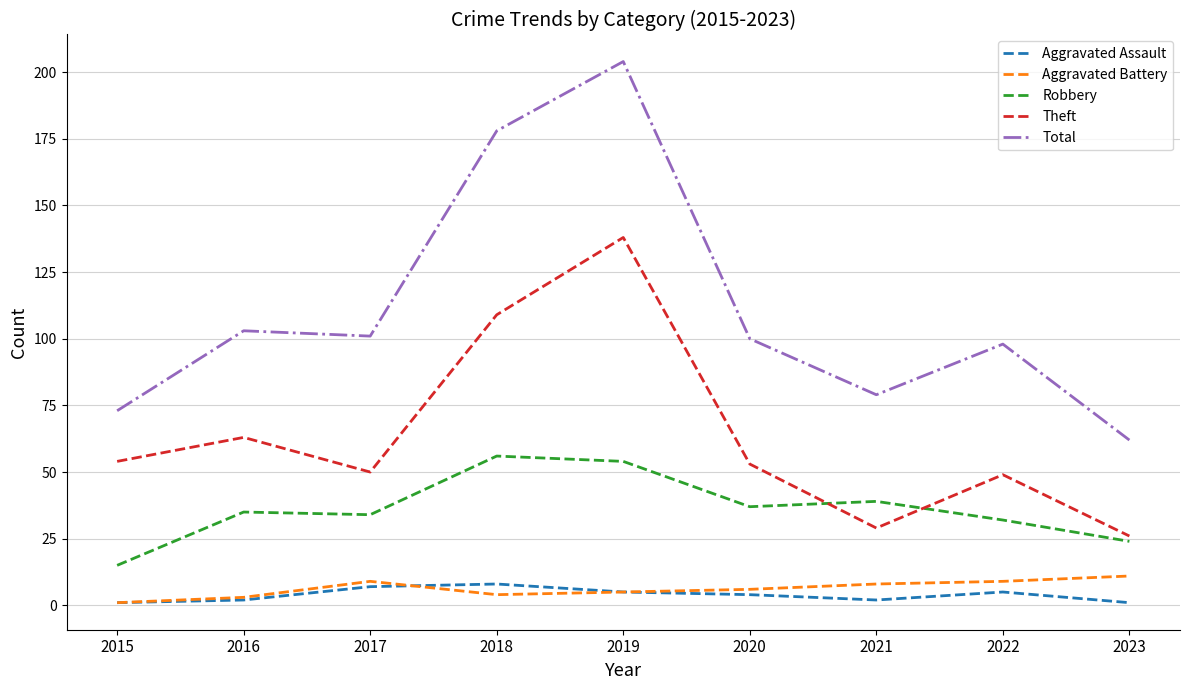

True or false: Theft has more than 2 interior local peaks.

True